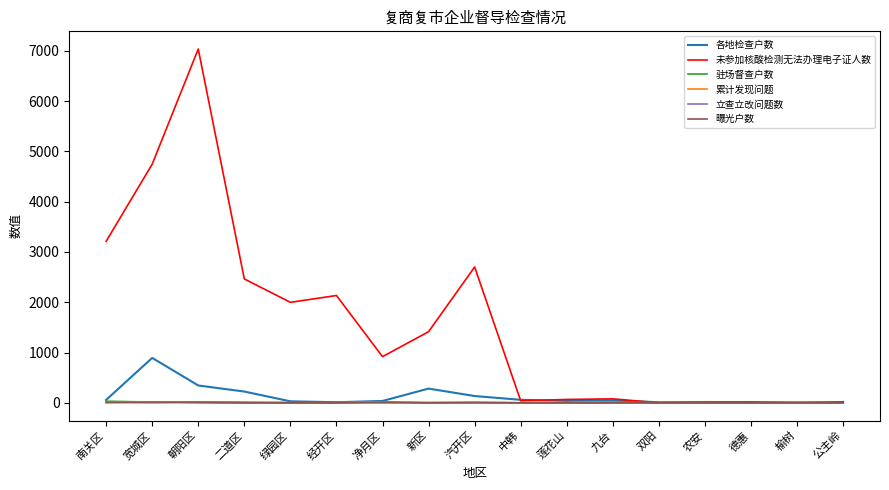

What is the total value across all series at 榆树?

24